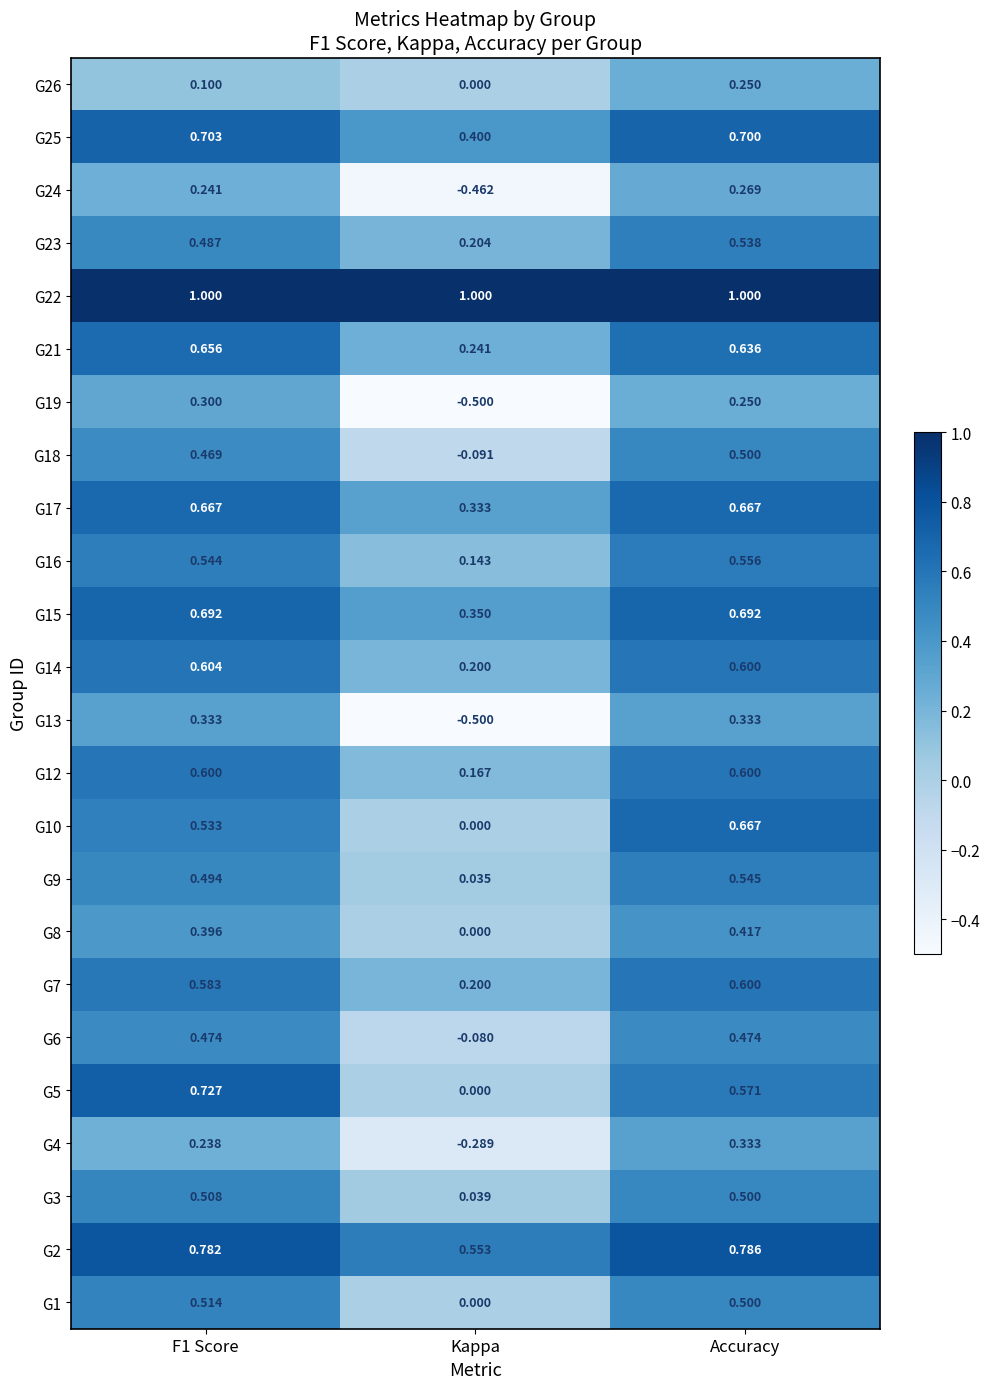

At which label is G14 closest to 0?

Kappa